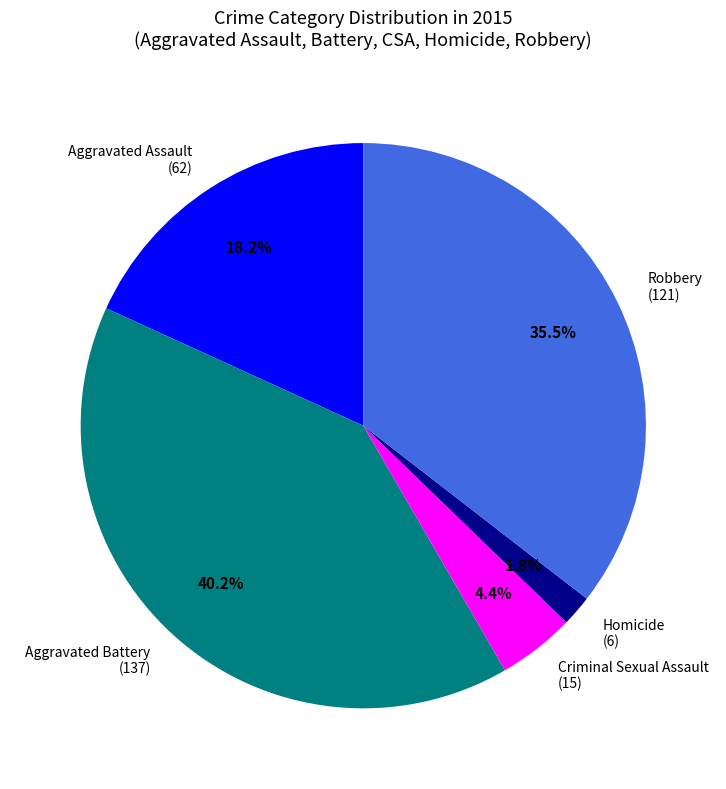

What percentage is the Aggravated Battery slice, to the nearest percent?

40%